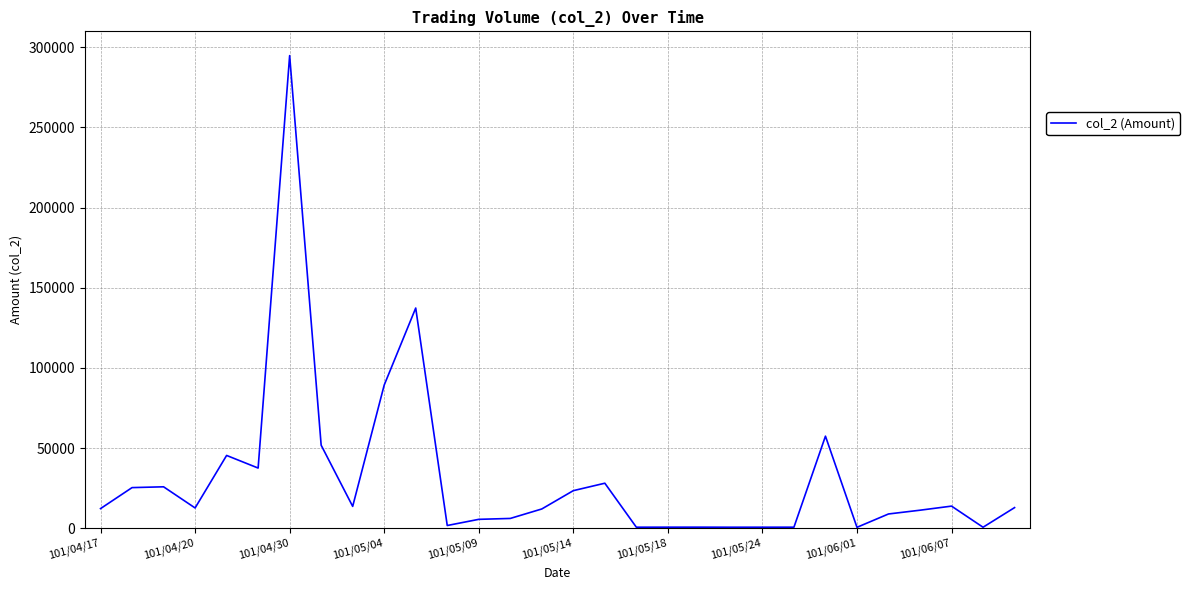

What is the greatest value displayed?

294850